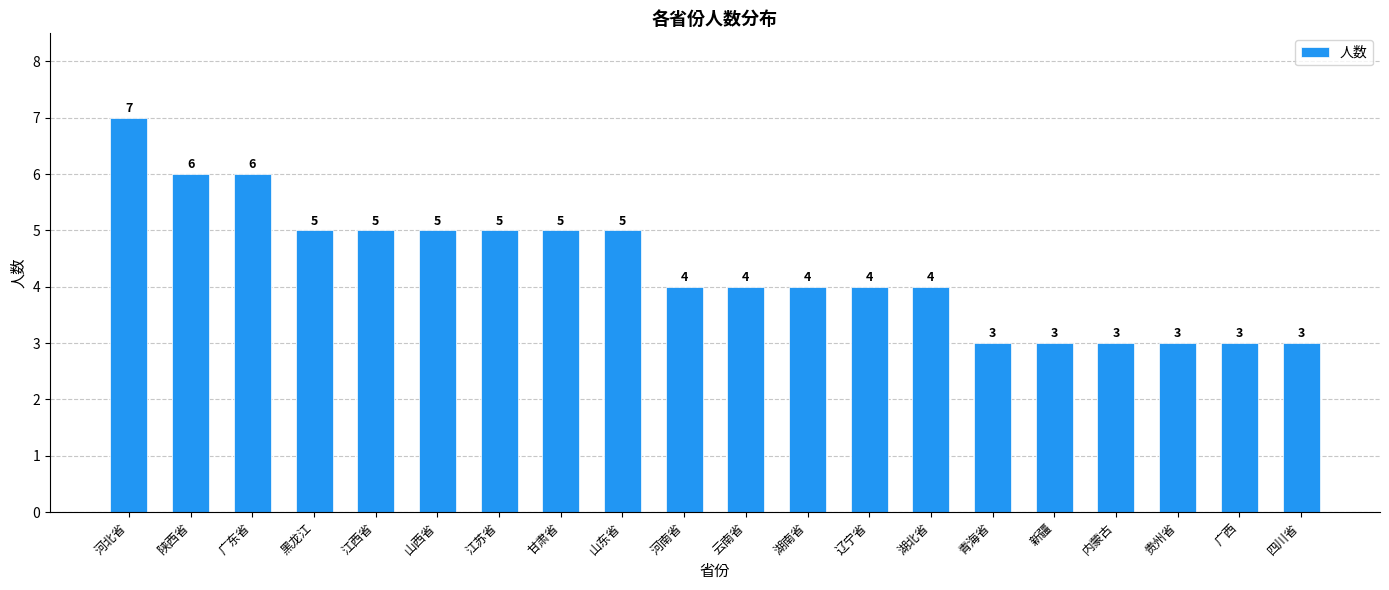

Which has a higher value, 河北省 or 青海省?

河北省